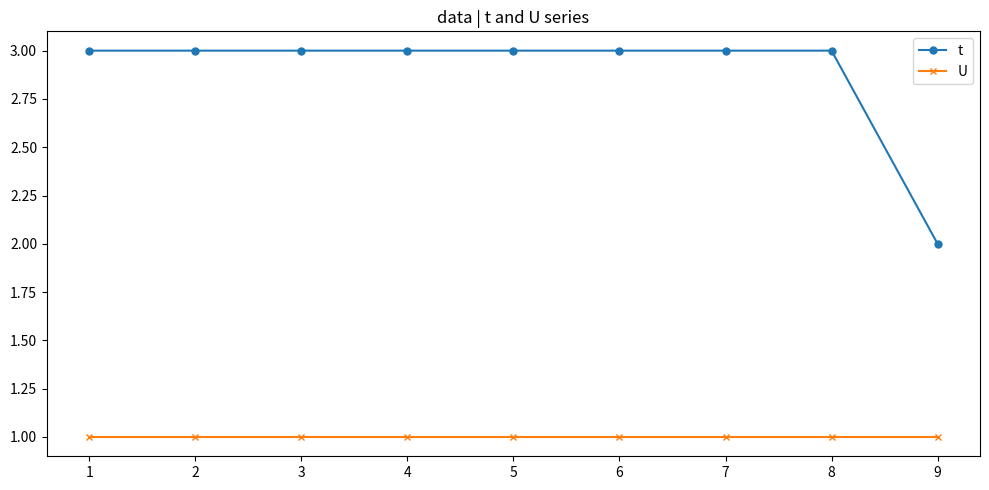

Reading left to right, extract all data points from this chart.

t: 1=3	2=3	3=3	4=3	5=3	6=3	7=3	8=3	9=2
U: 1=1	2=1	3=1	4=1	5=1	6=1	7=1	8=1	9=1